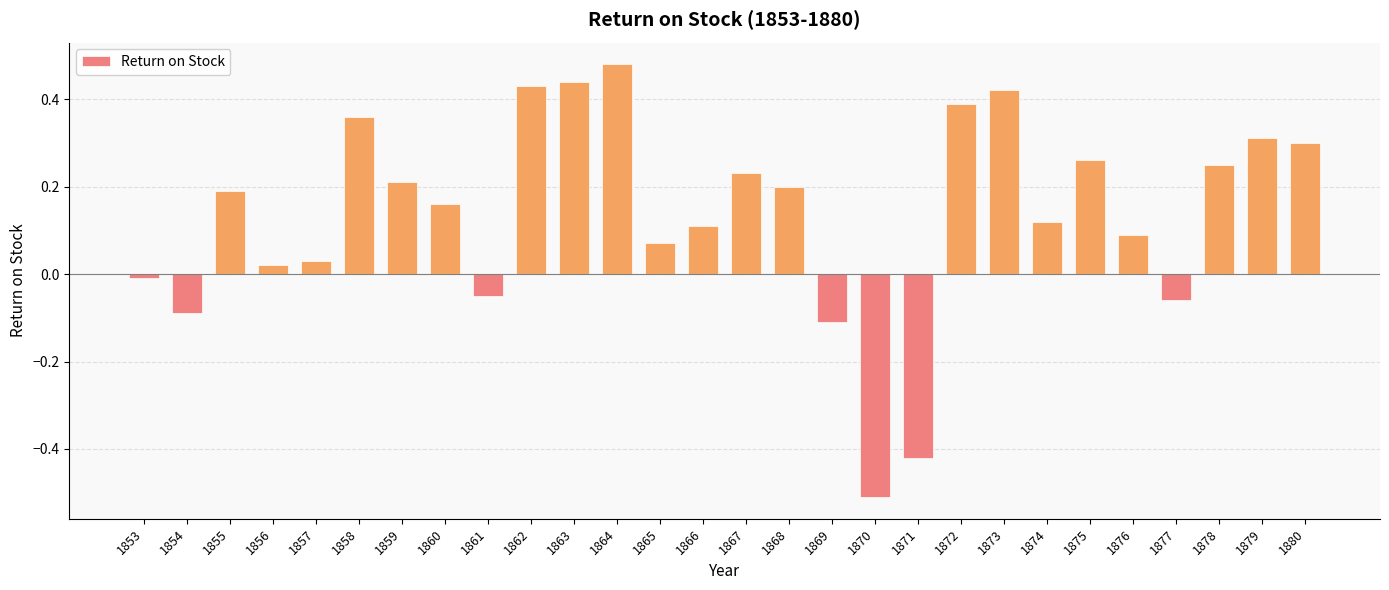

Does the chart contain stacked bars?

No